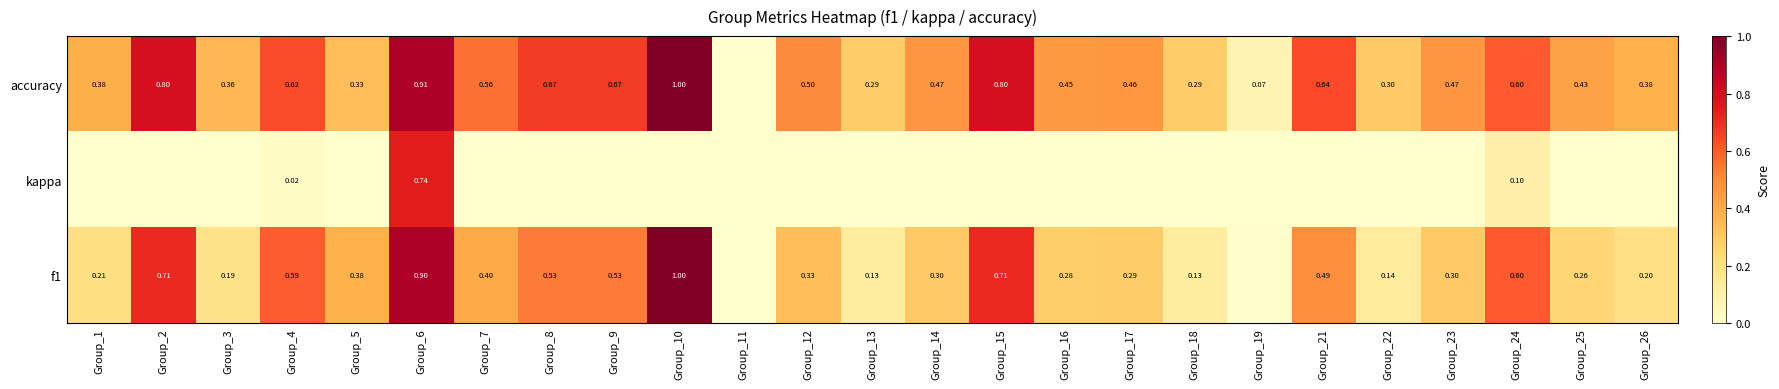

At how many categories does at least one series exceed 0?

24